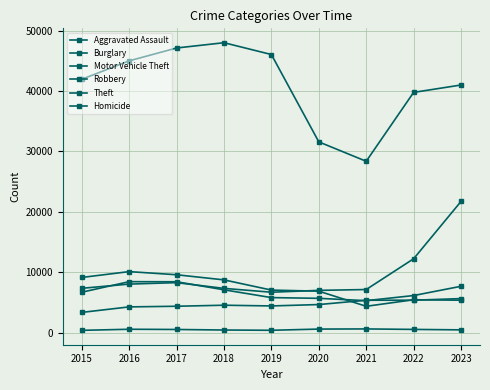

Which series changed the most between 2017 and 2019?

Robbery